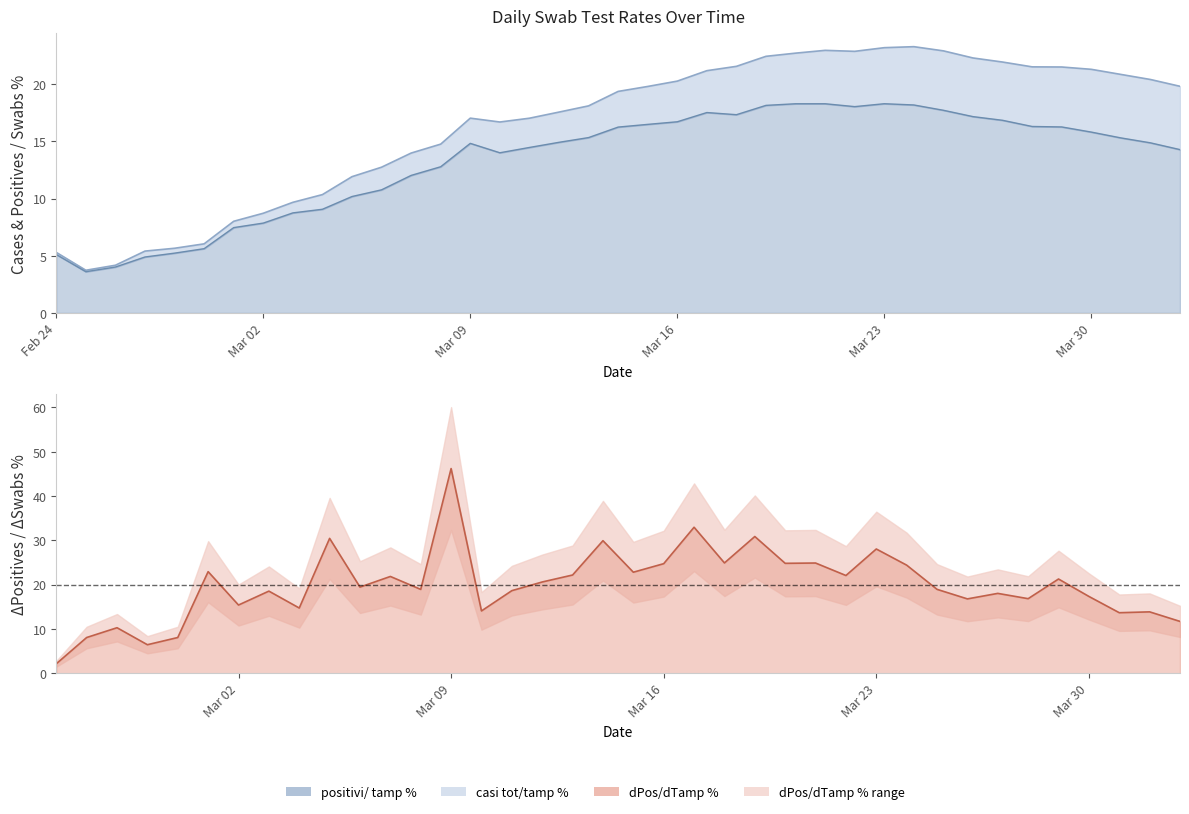

How many data points does each series have?

39